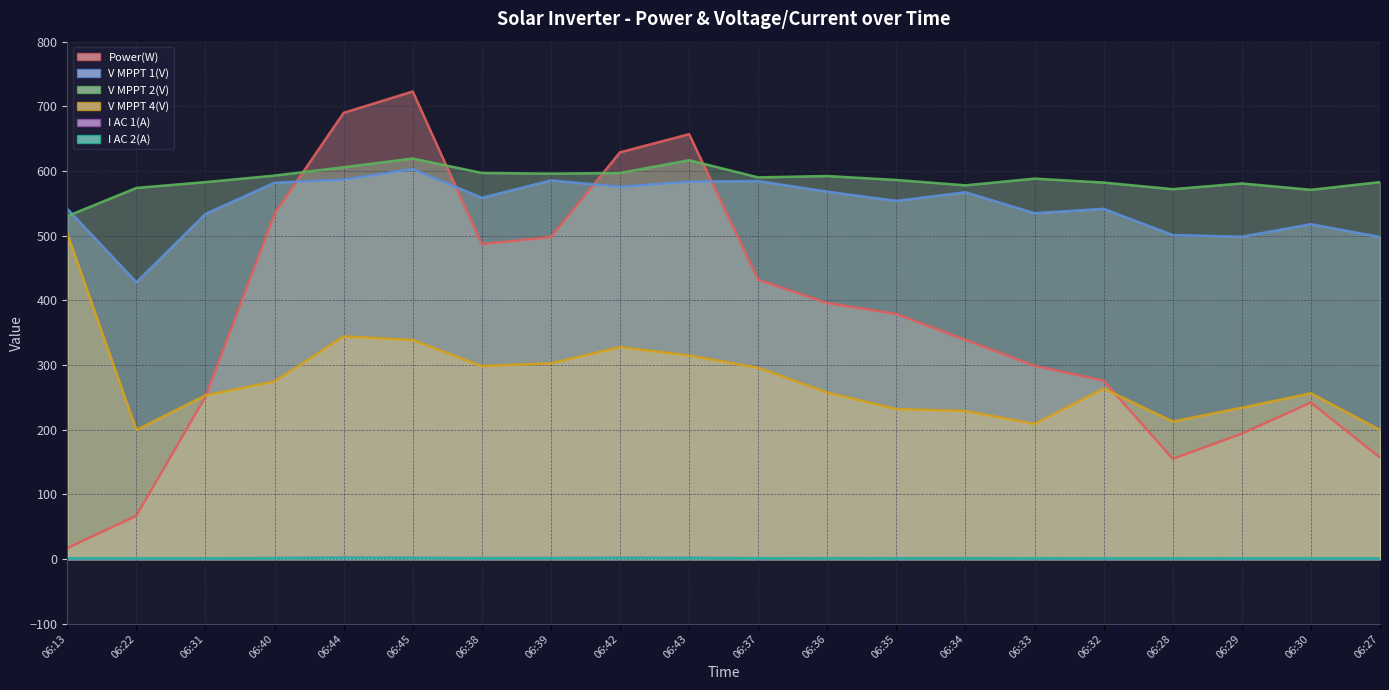

What is the maximum value for Power(W)?

723.0